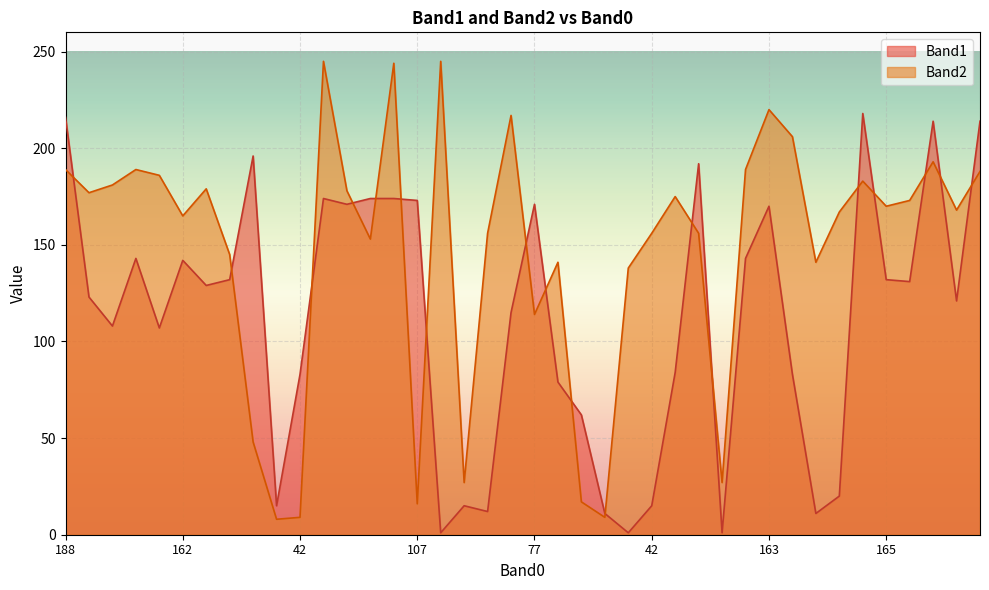

What is the label of the 21st point from the right?

77